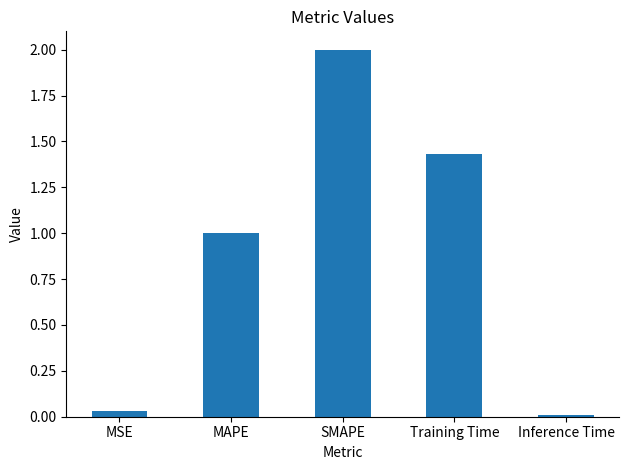

What is the average value?

0.9